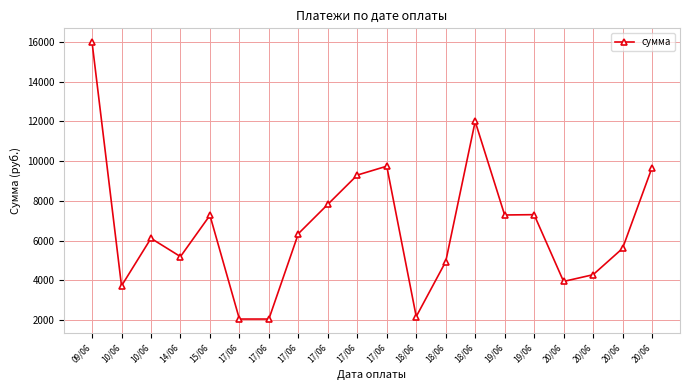

Reading left to right, what are all the values shown in this chart?

09/06=15979.6	10/06=3726.7	10/06=6117.4	14/06=5197.6	15/06=7274.0	17/06=2058.0	17/06=2058.0	17/06=6350.6	17/06=7826.5	17/06=9297.4	17/06=9743.9	18/06=2182.9	18/06=4943.6	18/06=11995.0	19/06=7290.5	19/06=7307.0	20/06=3948.9	20/06=4286.5	20/06=5608.6	20/06=9670.6